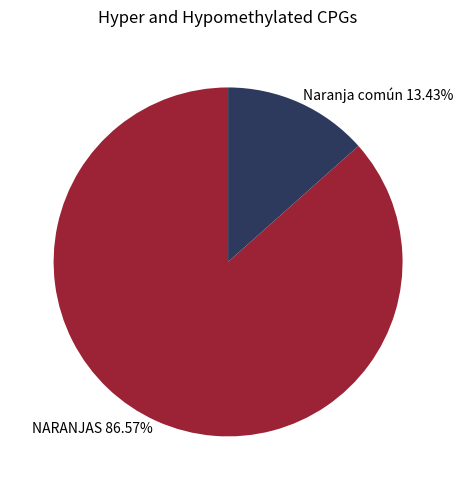

To the nearest percent, what percentage of the pie is NARANJAS?

87%